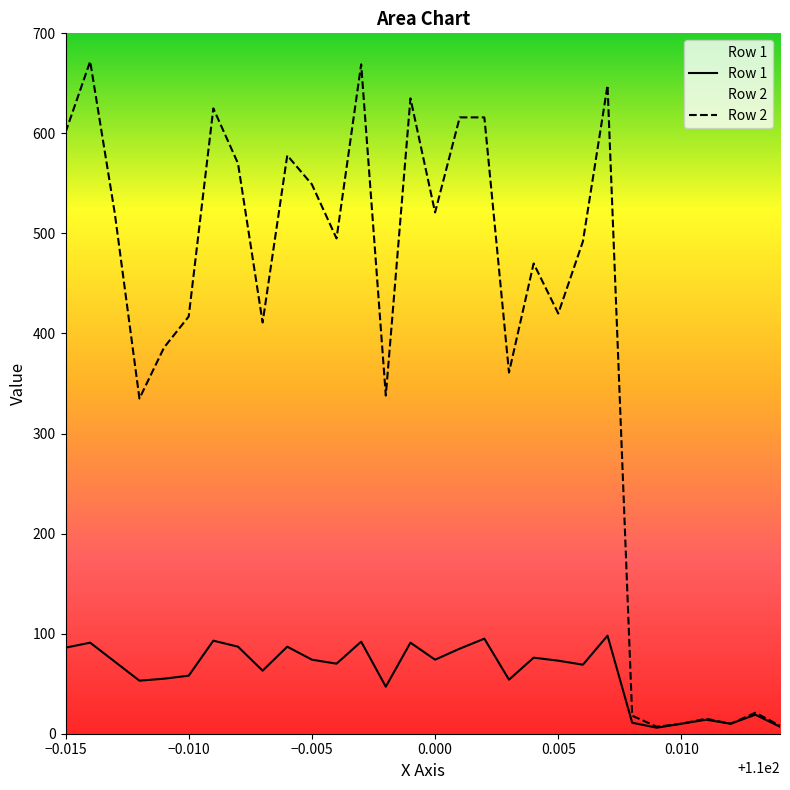

List the series in order of their overall mean, highest first.

Row 2, Row 1